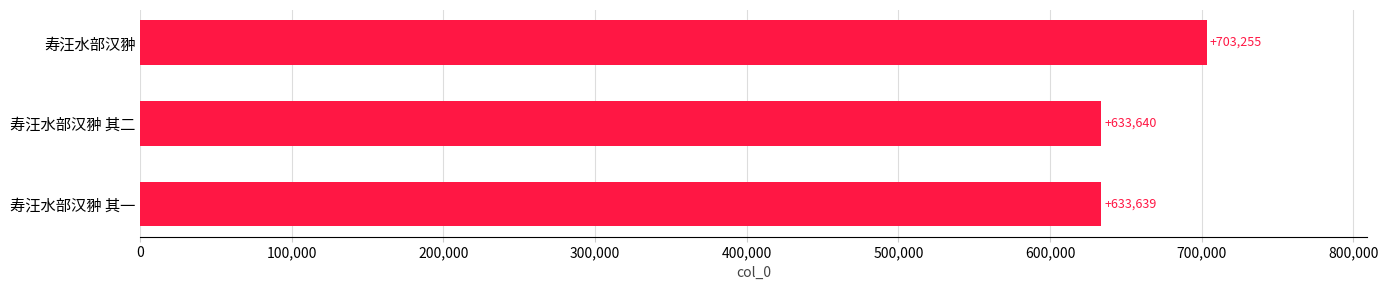

How many bars are there in total?

3